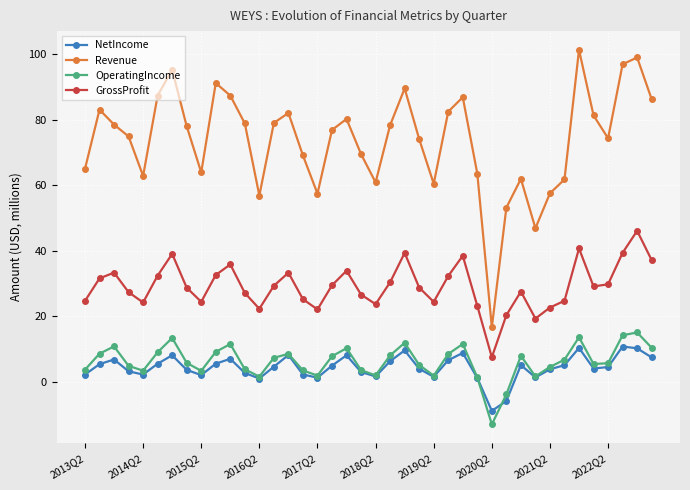

Count the number of data series in this chart.

4